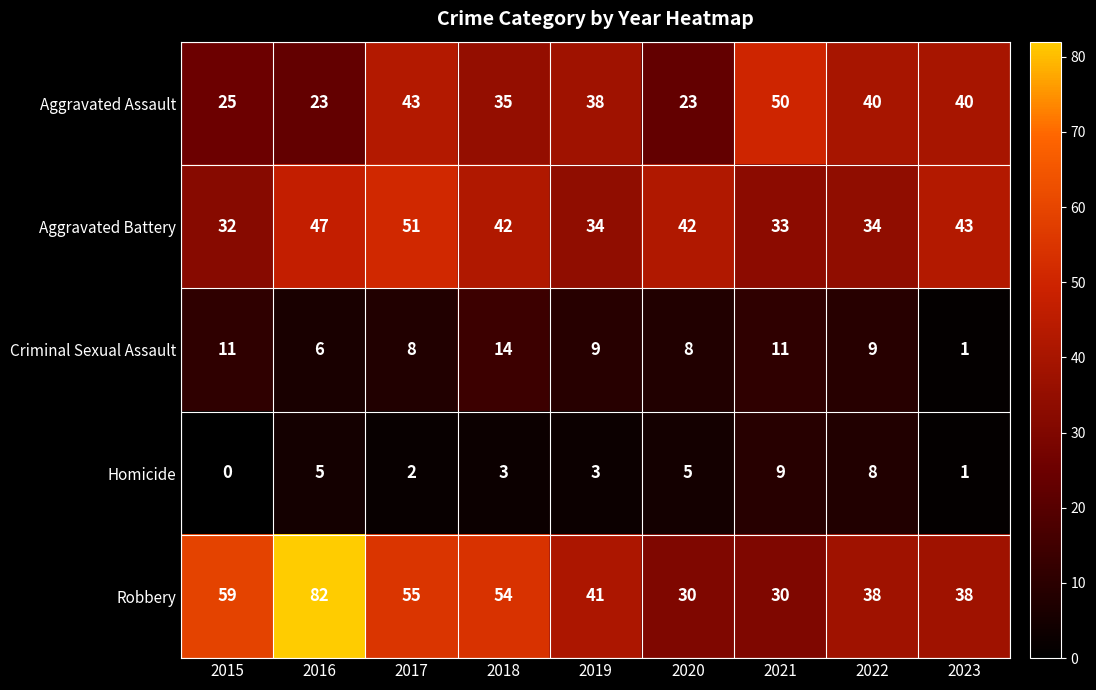

What is the spread (max minus min) of values at 2021?

41